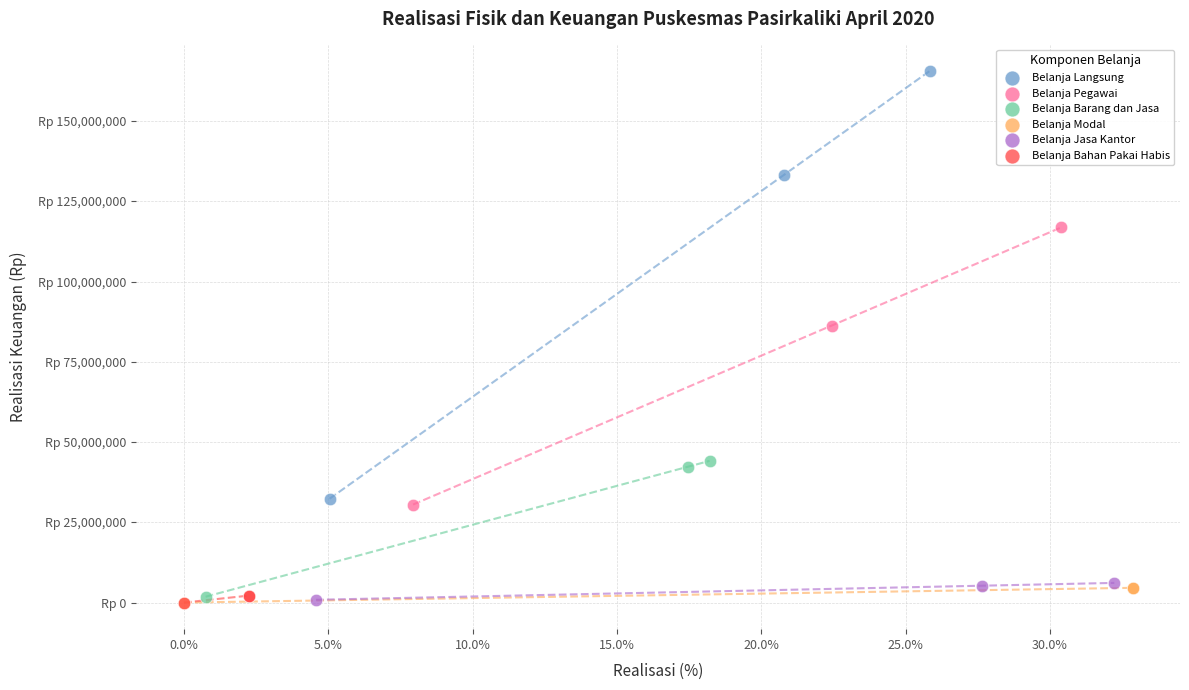

Which series contains the highest Y value?

Belanja Langsung